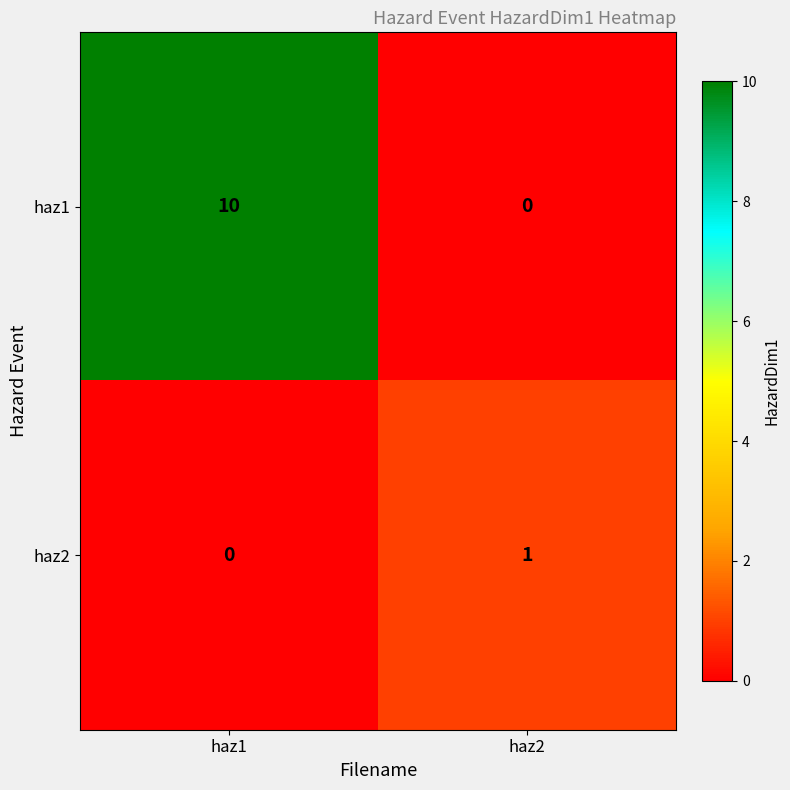

Is it true that haz2 equals 1 at haz1?

False